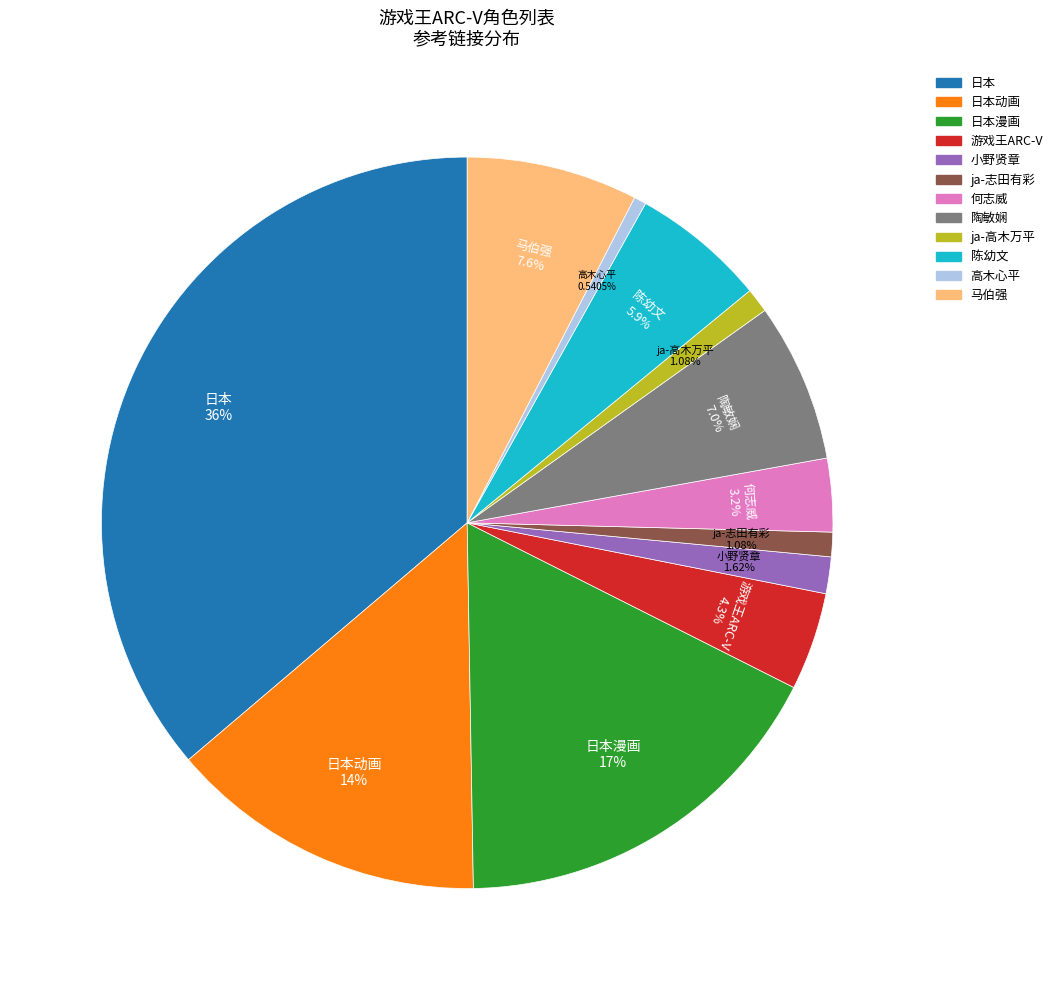

Is there a majority slice in this chart?

No